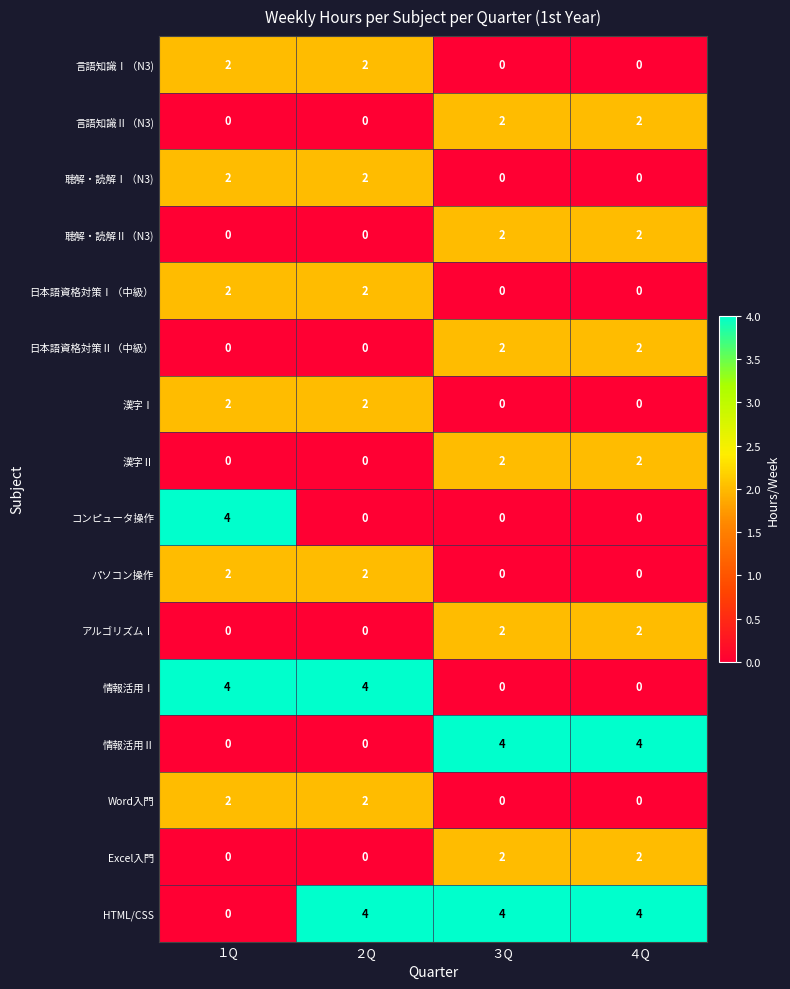

What is the total value across all series at ３Q?

20